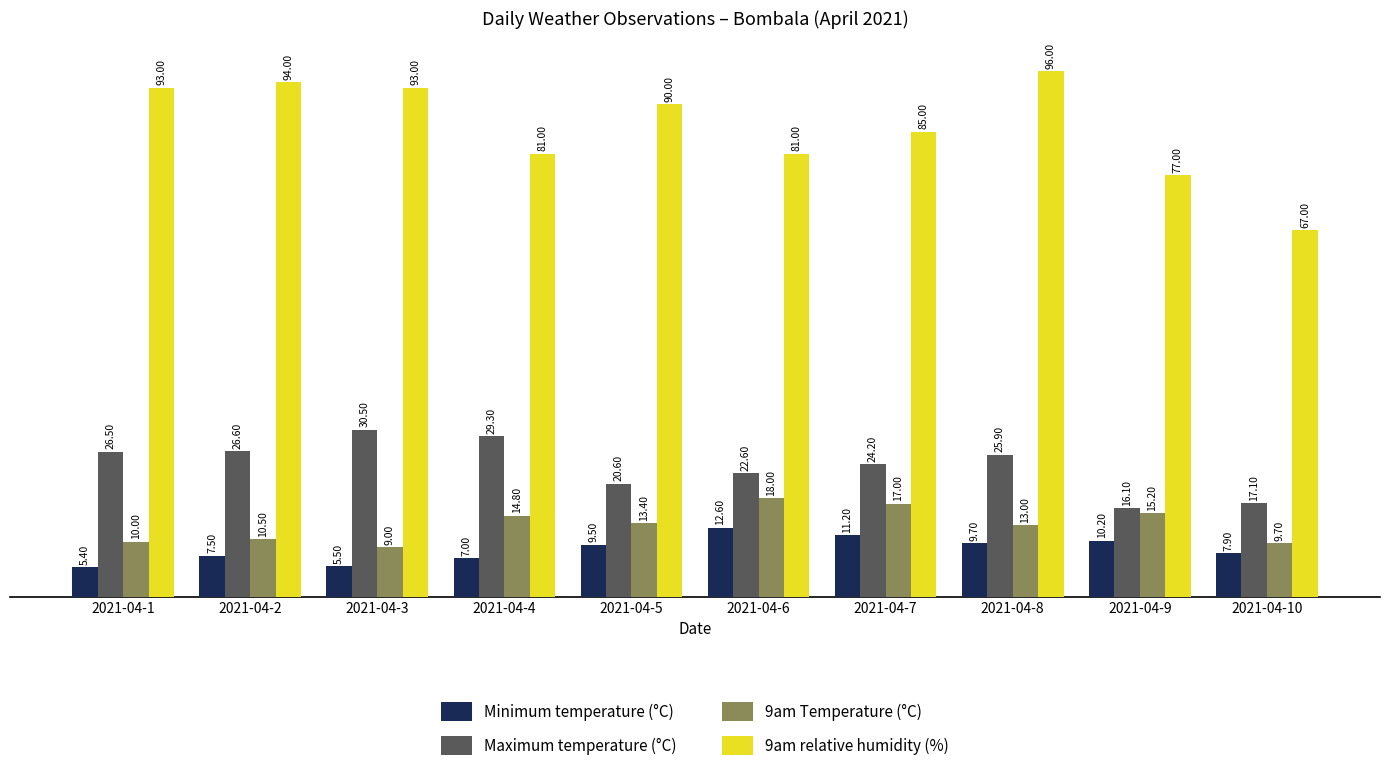

What are all the series names shown in the legend?

Minimum temperature (°C), Maximum temperature (°C), 9am Temperature (°C), 9am relative humidity (%)